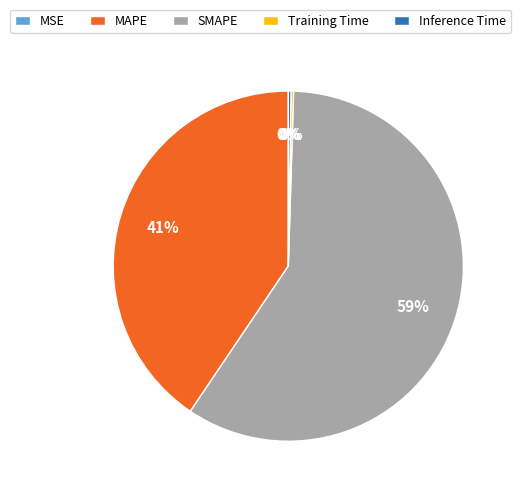

How many segments does this pie chart have?

5